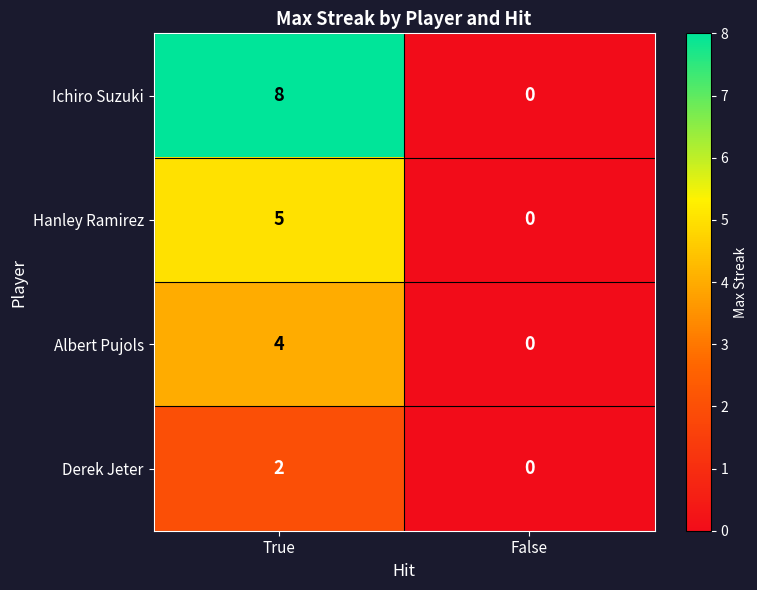

True or false: Albert Pujols has a value of 4 at True.

True